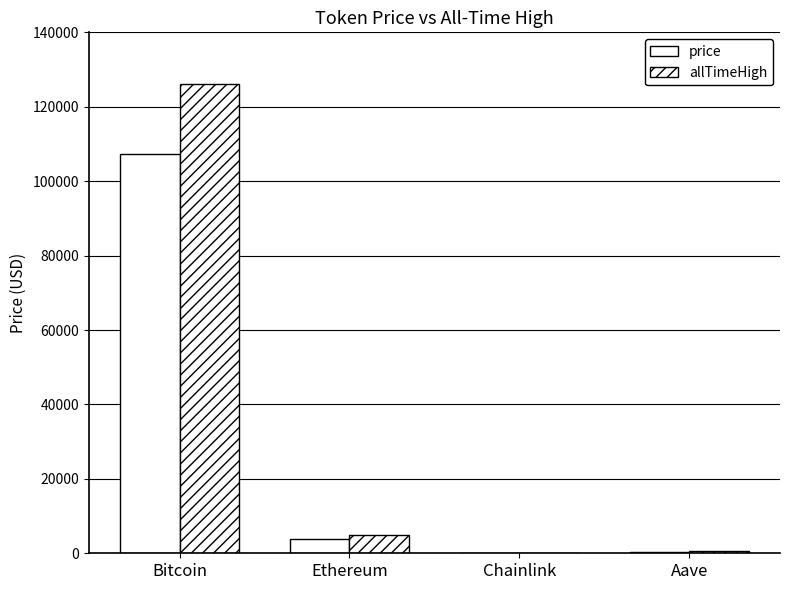

Rank the series at Ethereum from highest to lowest value.

allTimeHigh, price